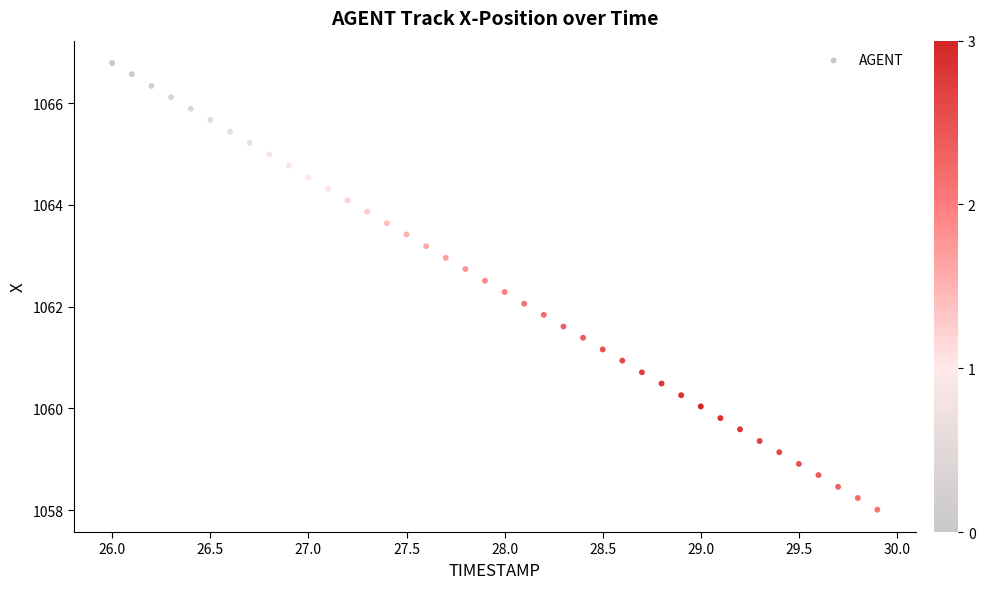

What is the range of X values (max minus min)?

3.9